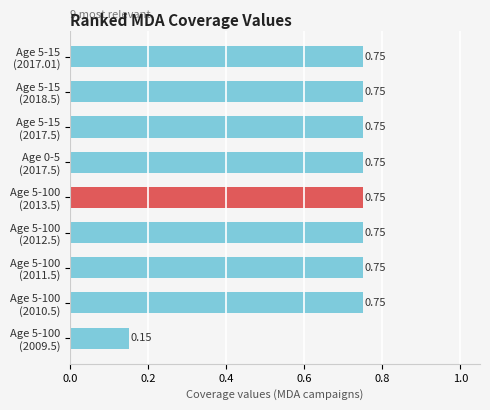

What is the sum of all values?

6.2